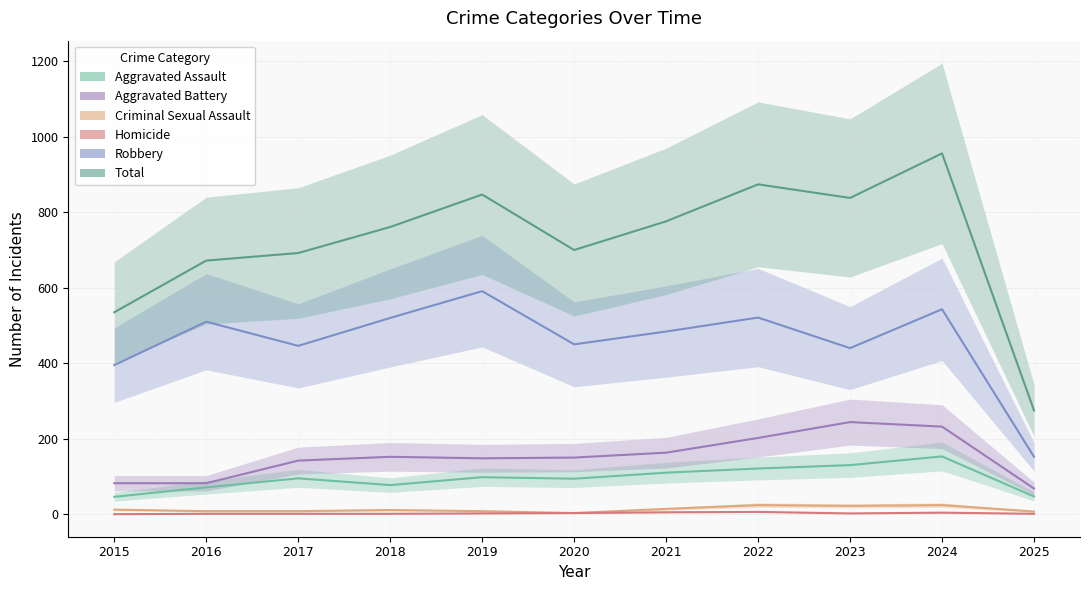

What is the value of the Aggravated Battery point at the 7th from the left?

163